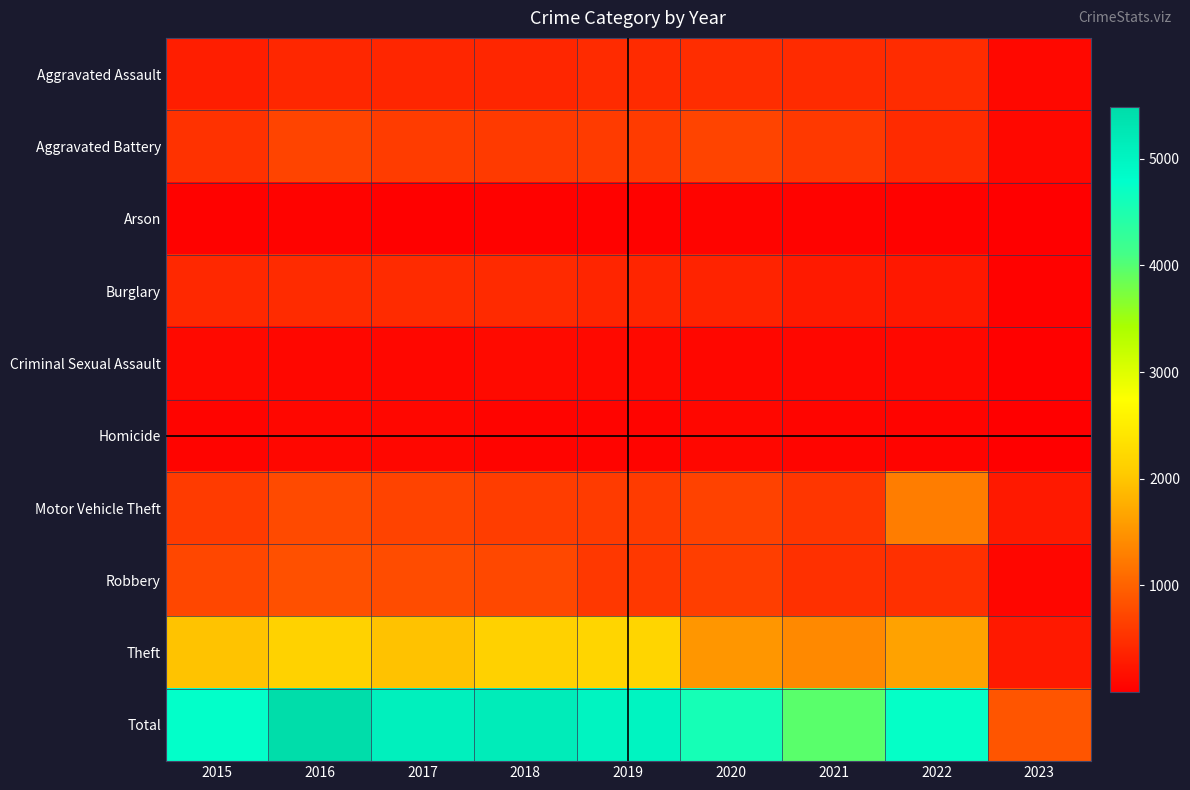

Reading right to left, list all the values displayed in this chart.

Aggravated Assault: 2023=97	2022=457	2021=452	2020=468	2019=452	2018=392	2017=396	2016=402	2015=323
Aggravated Battery: 2023=96	2022=446	2021=587	2020=691	2019=608	2018=600	2017=623	2016=691	2015=515
Arson: 2023=6	2022=31	2021=43	2020=55	2019=32	2018=37	2017=23	2016=40	2015=35
Burglary: 2023=36	2022=251	2021=280	2020=363	2019=383	2018=443	2017=453	2016=451	2015=422
Criminal Sexual Assault: 2023=16	2022=94	2021=82	2020=89	2019=102	2018=122	2017=90	2016=87	2015=105
Homicide: 2023=5	2022=48	2021=69	2020=81	2019=53	2018=56	2017=82	2016=87	2015=50
Motor Vehicle Theft: 2023=266	2022=1272	2021=560	2020=674	2019=611	2018=631	2017=680	2016=756	2015=614
Robbery: 2023=74	2022=497	2021=506	2020=639	2019=577	2018=741	2017=780	2016=819	2015=726
Theft: 2023=269	2022=1652	2021=1392	2020=1518	2019=2190	2018=2140	2017=1968	2016=2148	2015=1981
Total: 2023=865	2022=4748	2021=3971	2020=4578	2019=5008	2018=5162	2017=5095	2016=5481	2015=4771